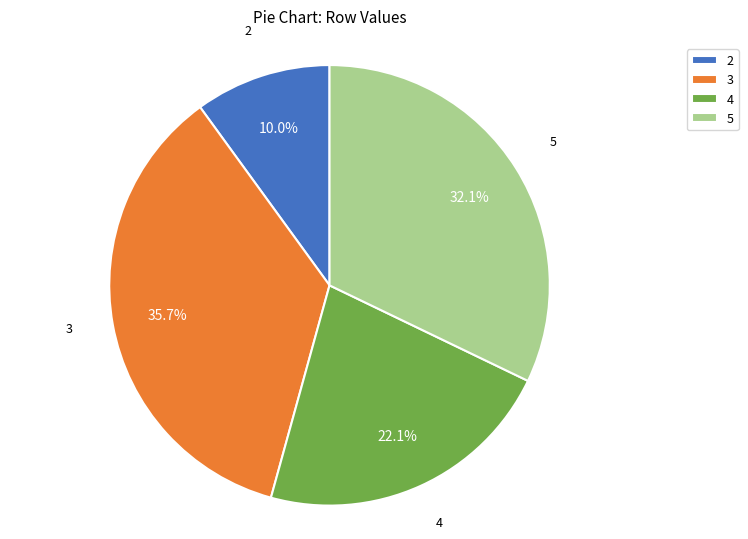

What percentage is NOT represented by 2?

90.0%